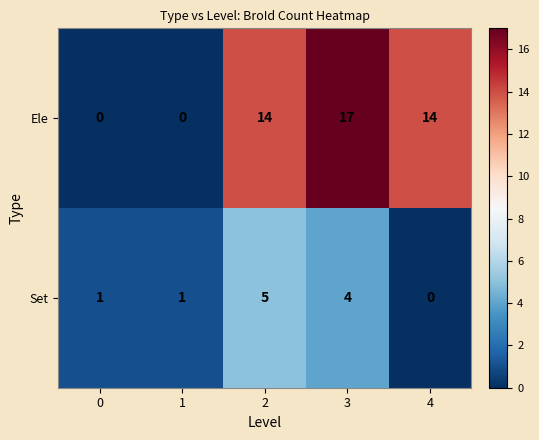

What is the maximum value shown in the chart?

17